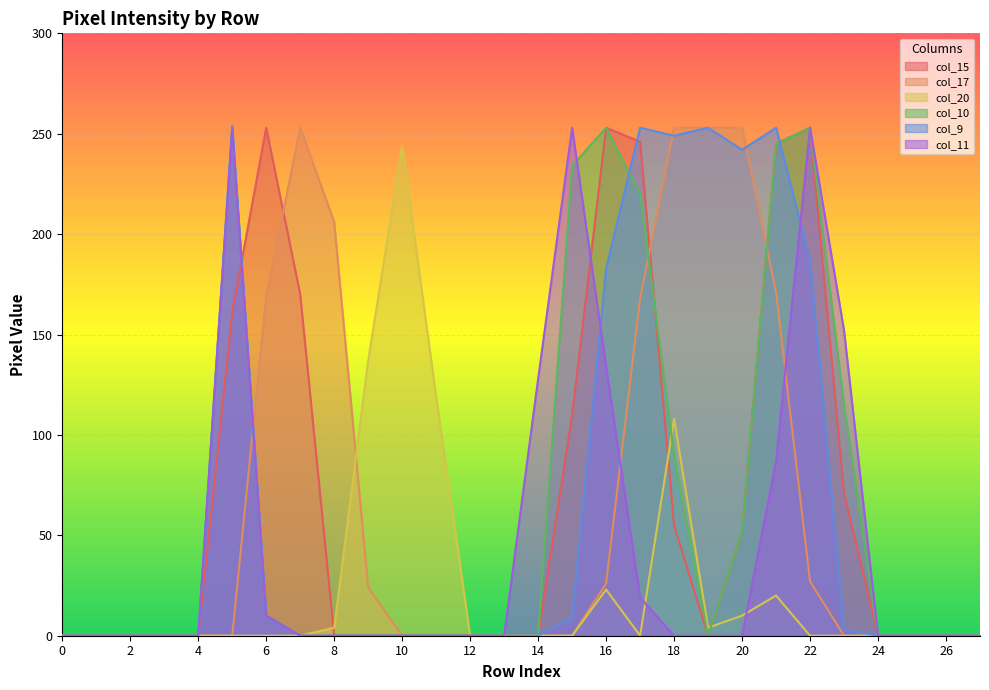

Does the chart display data point markers on the line(s)?

No